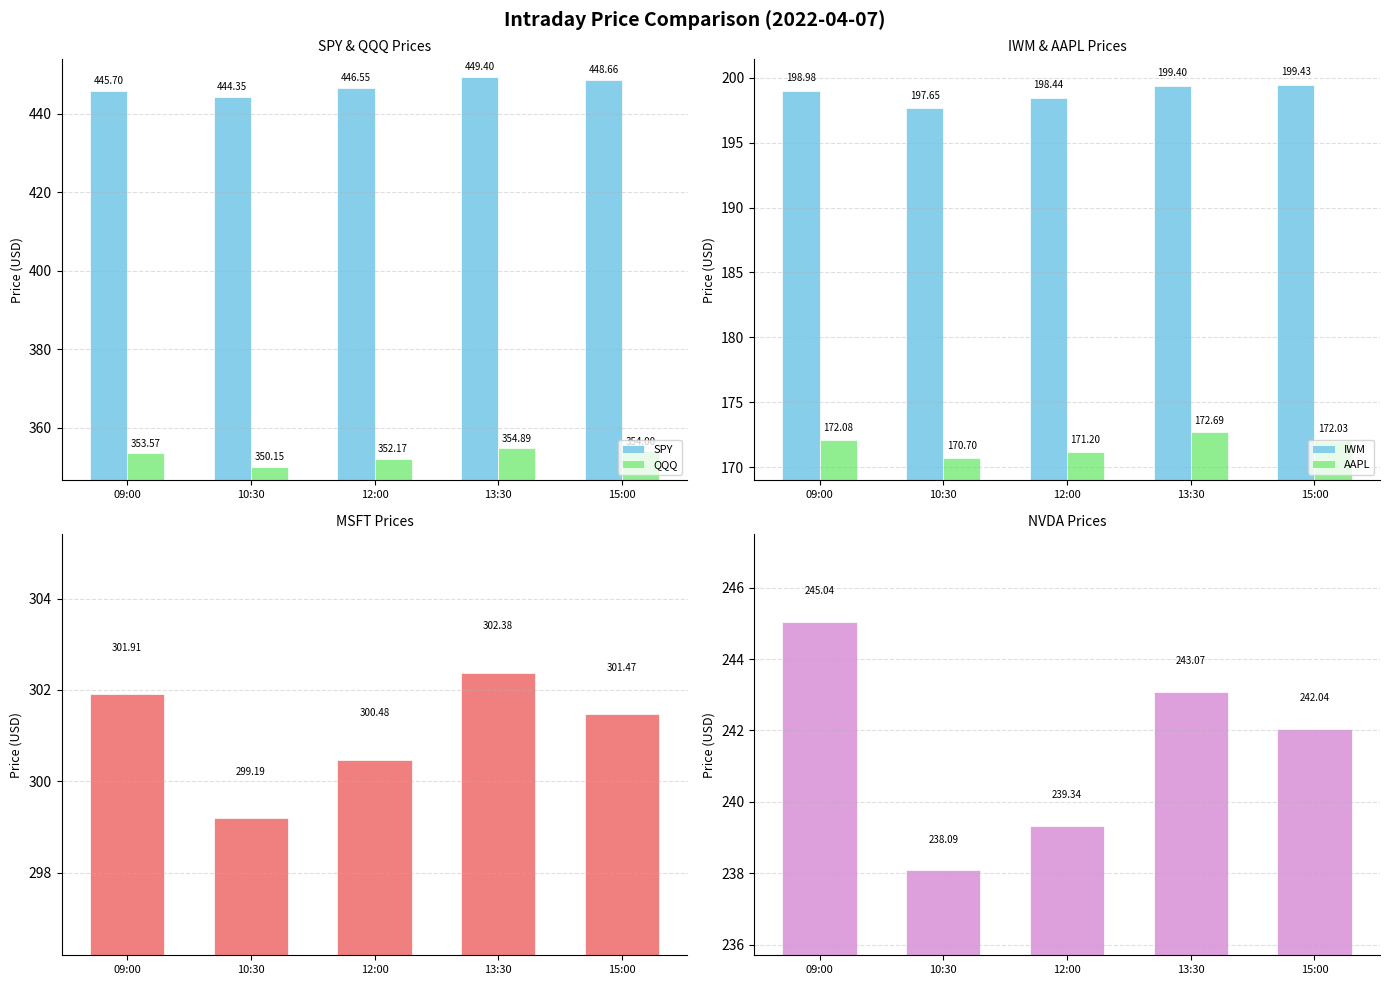

At which label is SPY closest to 446?

09:00